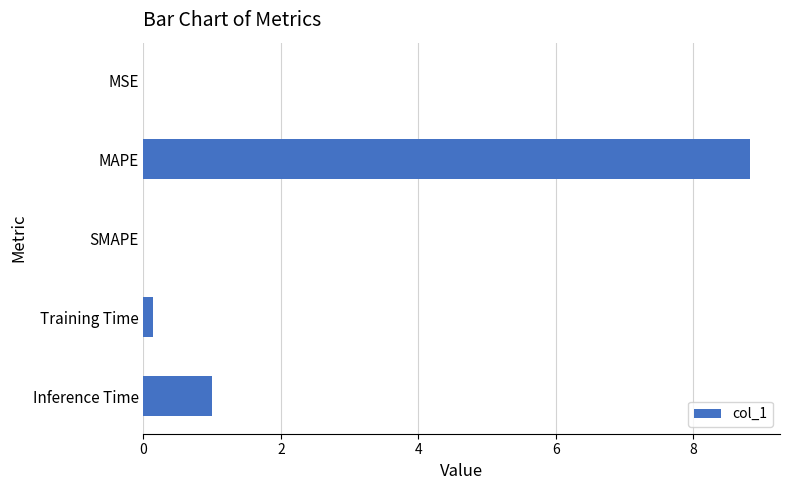

Which has a higher value, MSE or Inference Time?

Inference Time